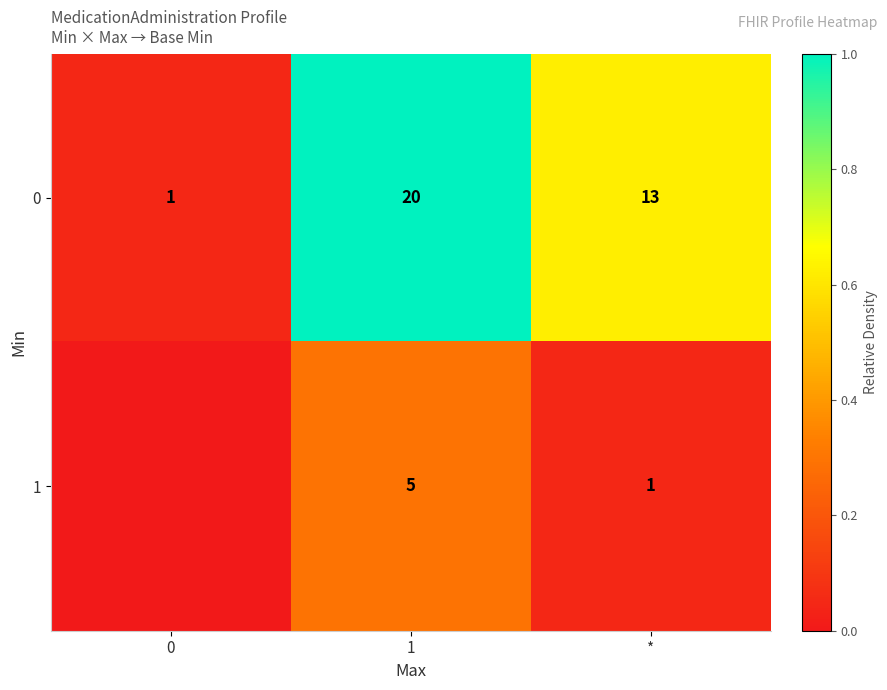

Rank the series at * from lowest to highest value.

row_1, row_0